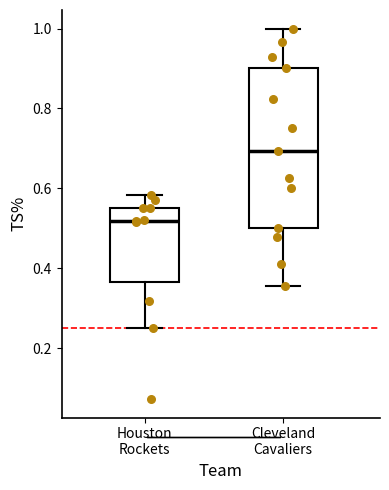

Reading left to right, read every box against the y-axis: the position of its median line, the range the box covers, and the ends of its whiskers. The values are not printed on the chart, so give them approximately, as read against the axis.

Houston Rockets: median 0.52, box 0.36 to 0.56, whiskers 0.26 to 0.58
Cleveland Cavaliers: median 0.70, box 0.50 to 0.90, whiskers 0.36 to 1.00